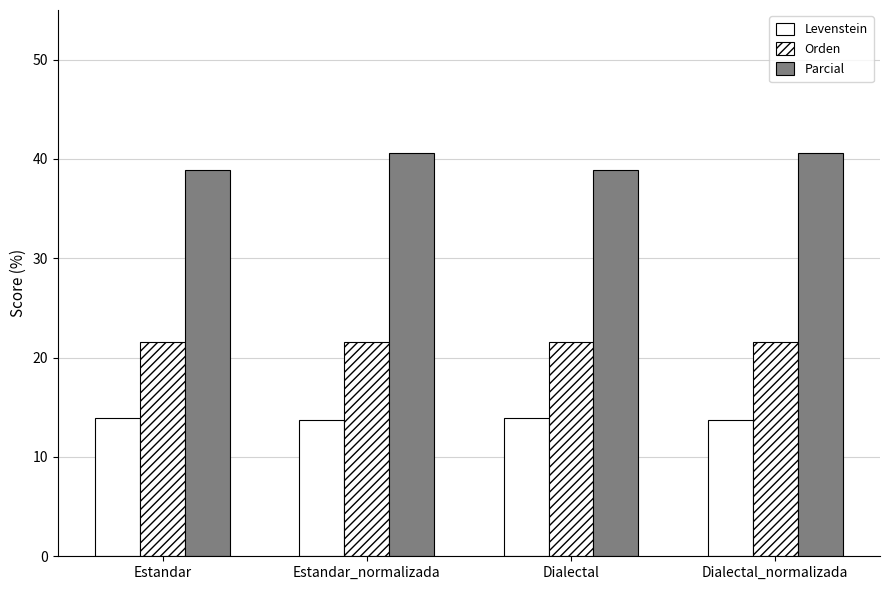

Rank the series by their maximum value, from highest to lowest.

Parcial, Orden, Levenstein